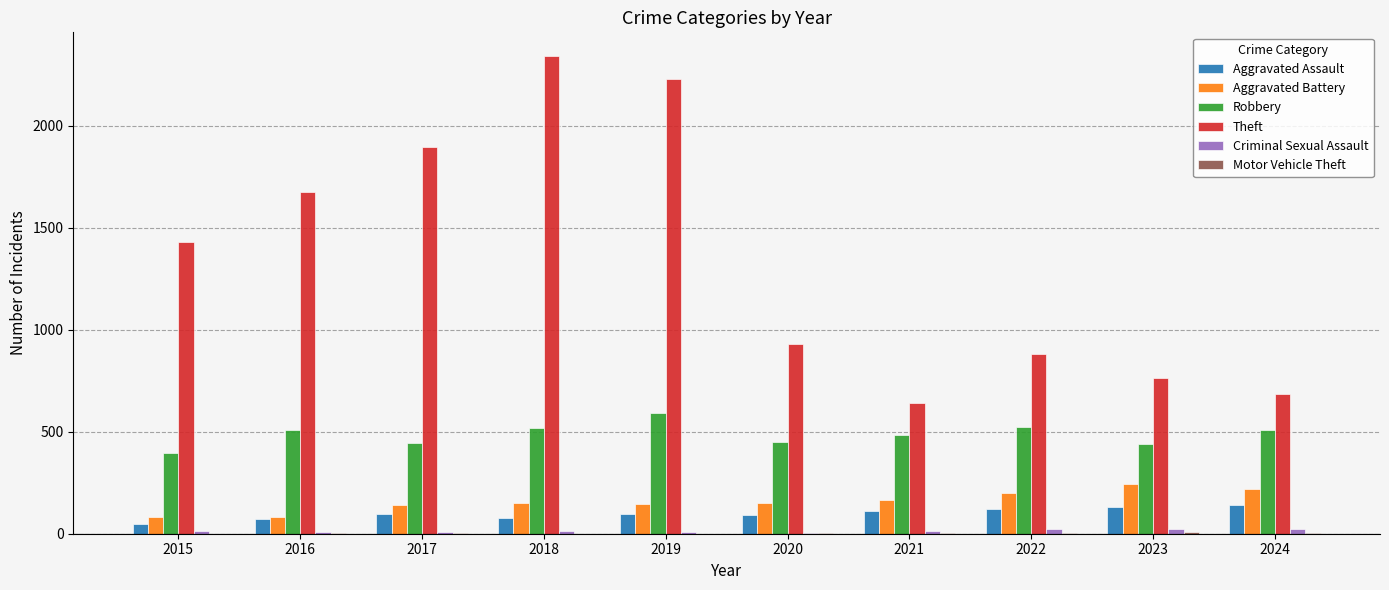

How many categories are shown in the chart?

10